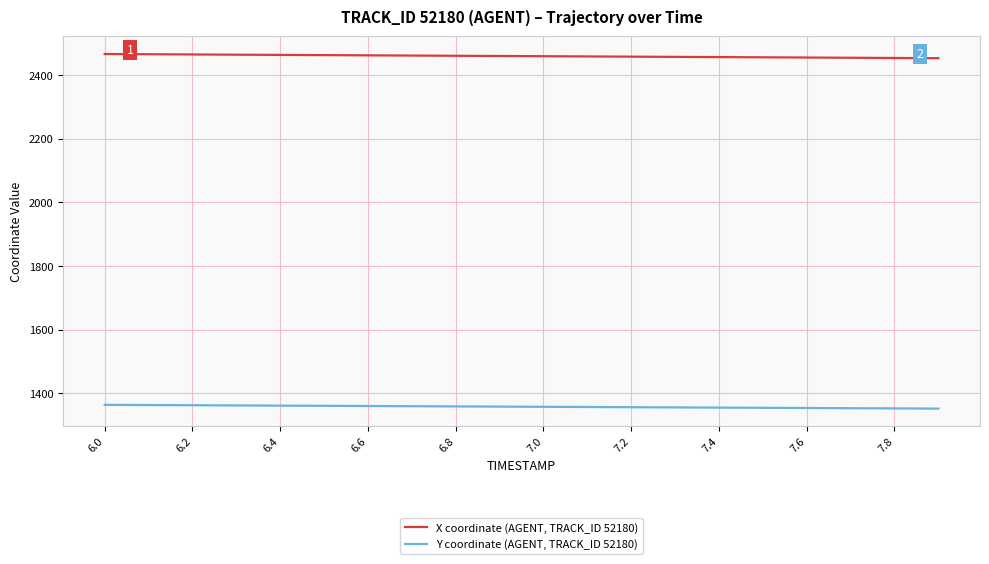

Which series has the largest total across all categories?

X coordinate (AGENT, TRACK_ID 52180)